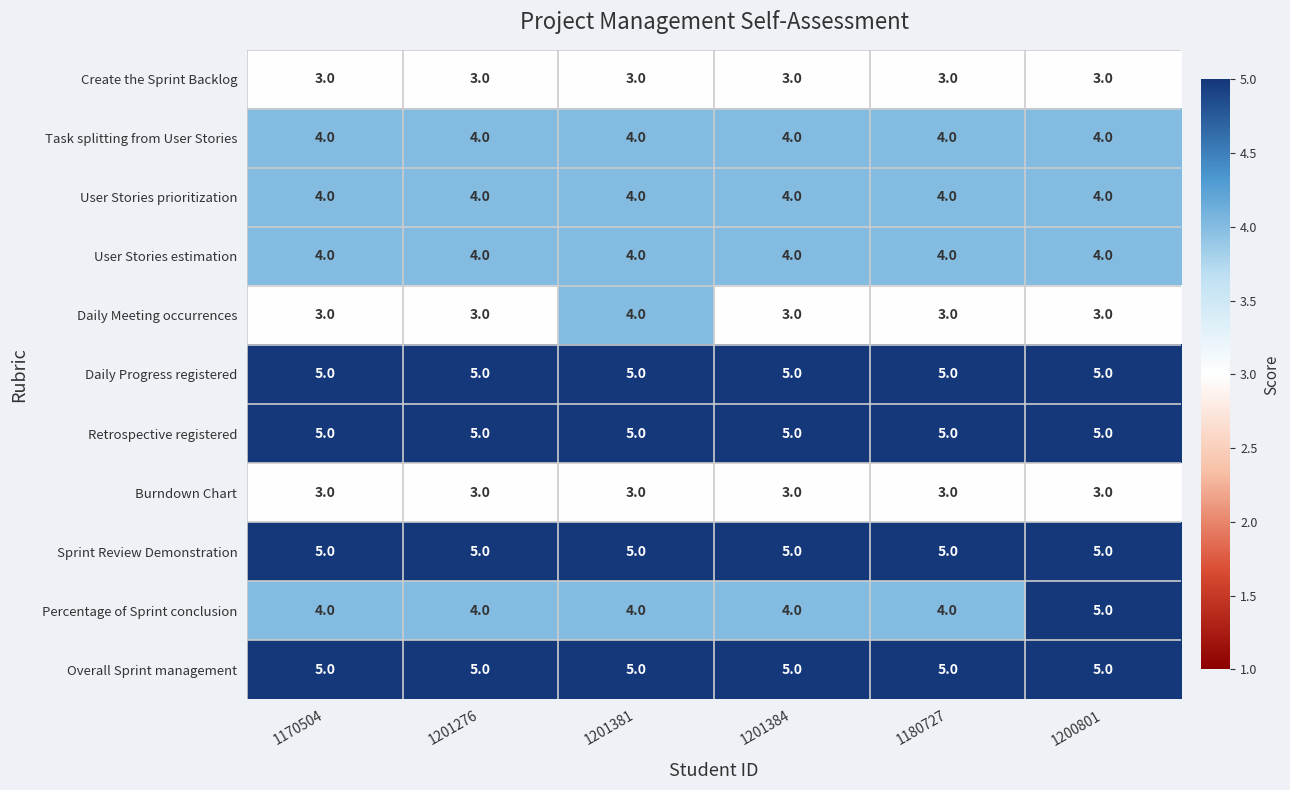

What is the approximate value of Daily Meeting occurrences at 1201276?

3